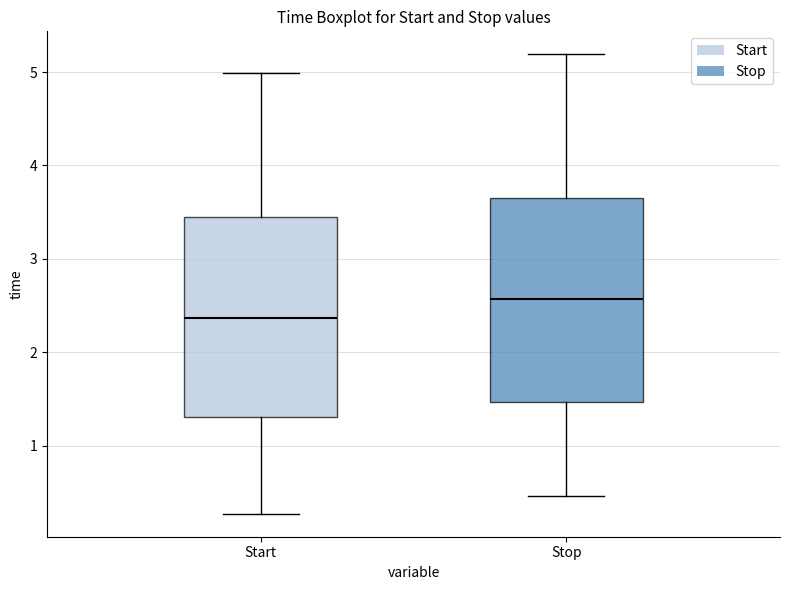

Which box's median line is the highest?

Stop